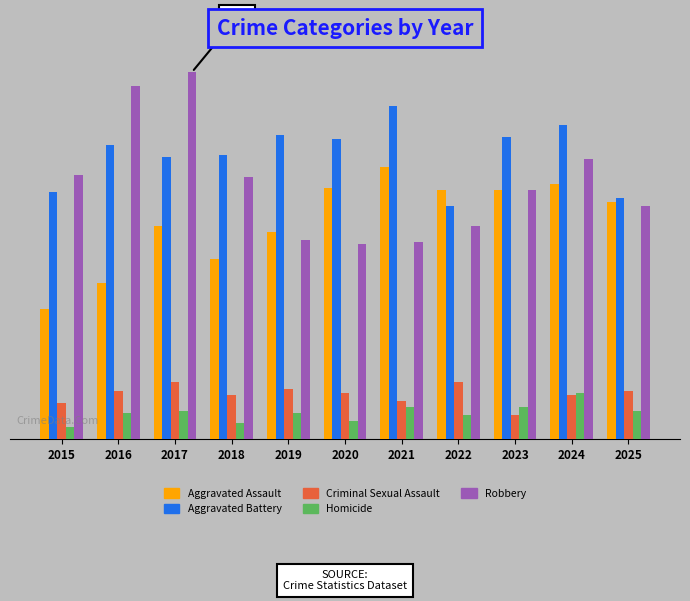

The value of Robbery at 2016 is 179. True or false?

True